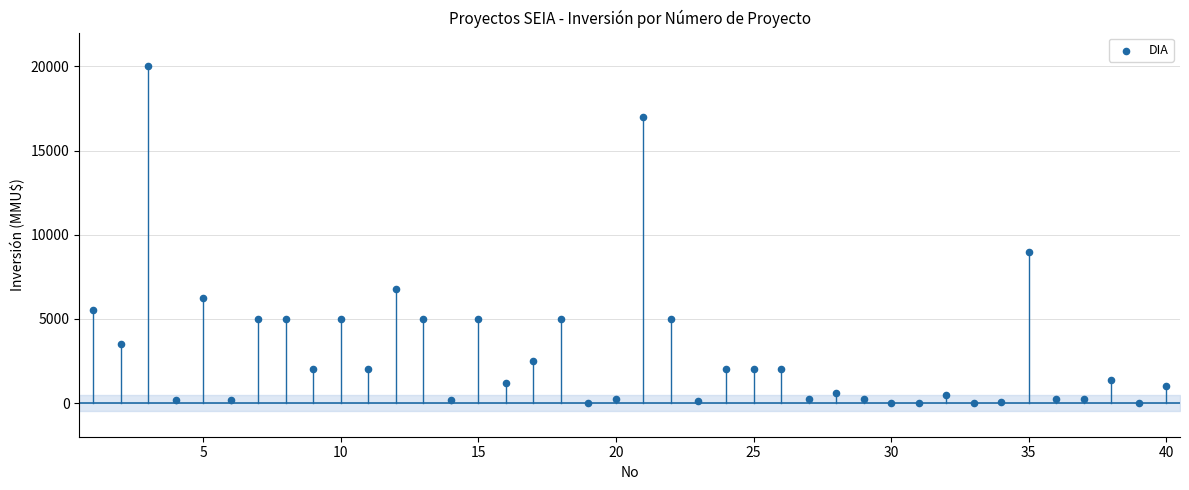

What is the range of X values (max minus min)?

39